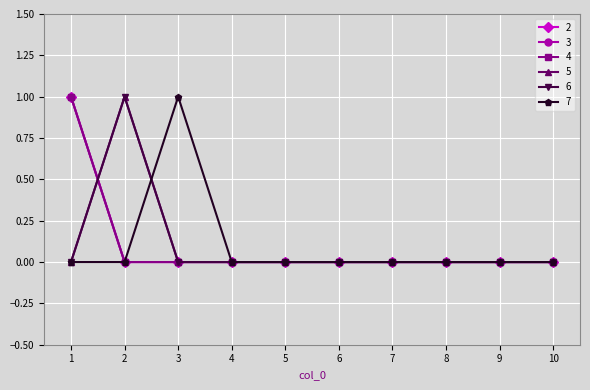

What is the difference between the maximum and minimum values in the 6 series?

1